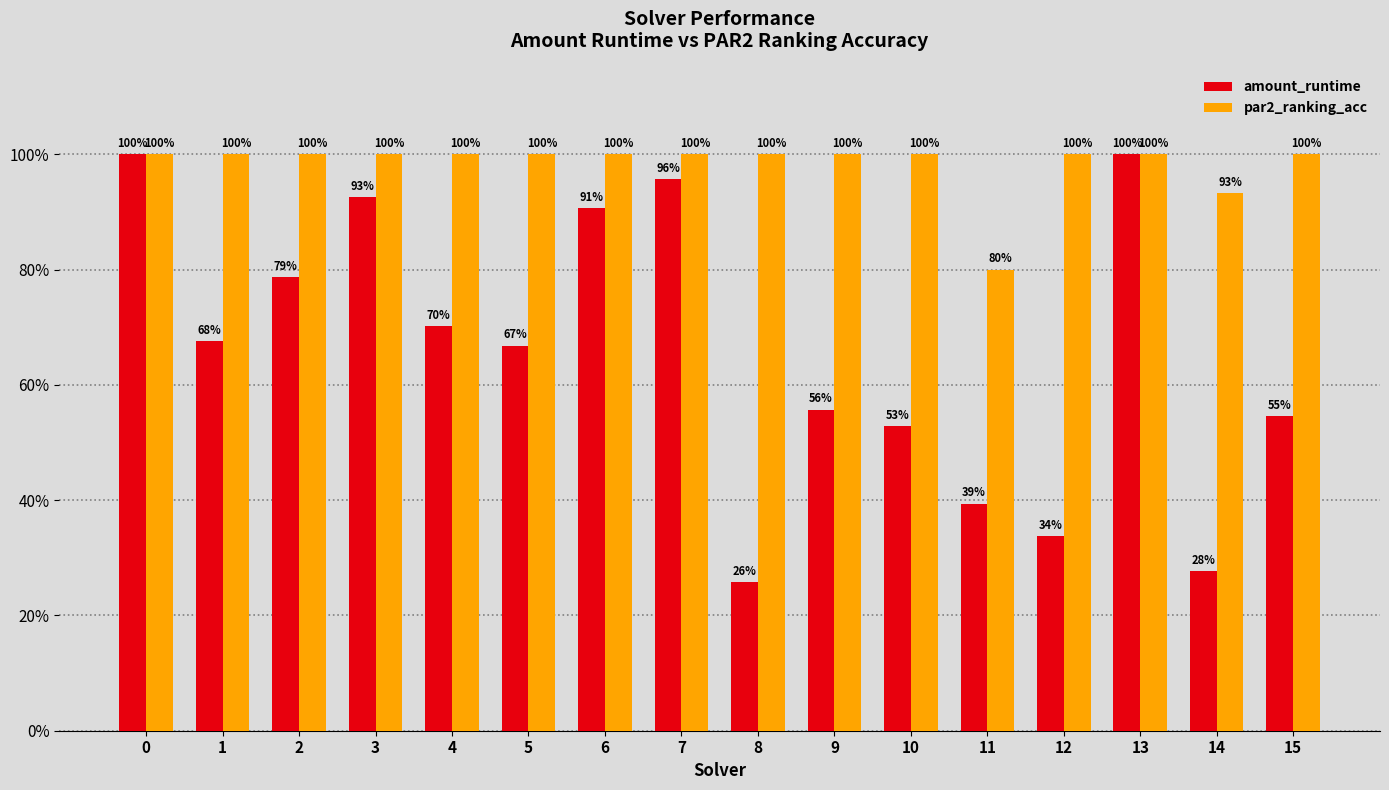

Which series has the largest range (max minus min)?

amount_runtime